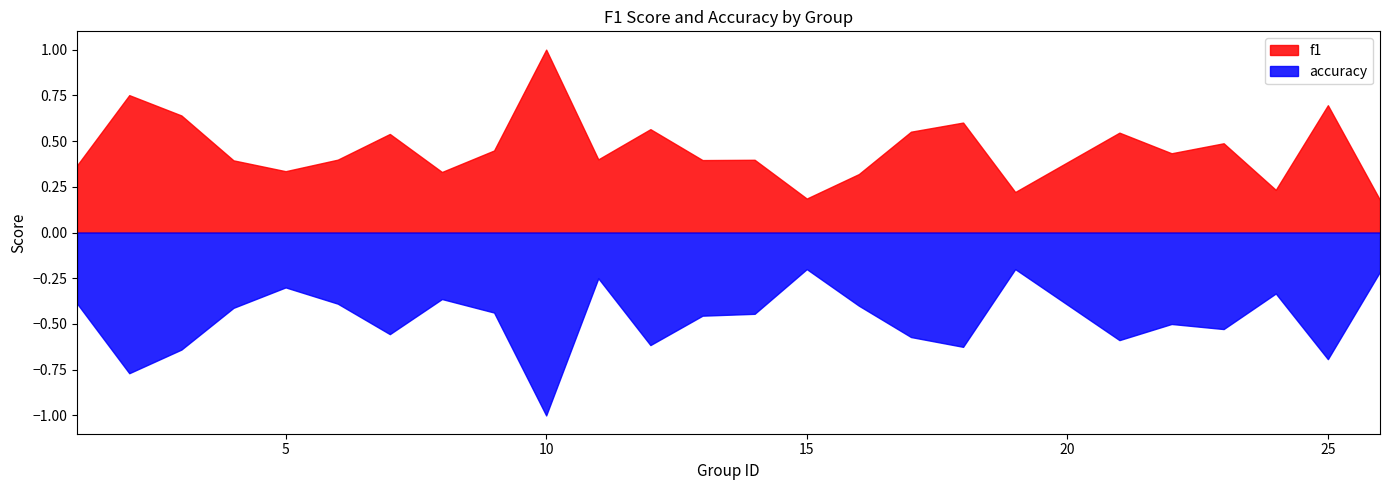

Is it true that f1 equals 1.0 at 3?

False